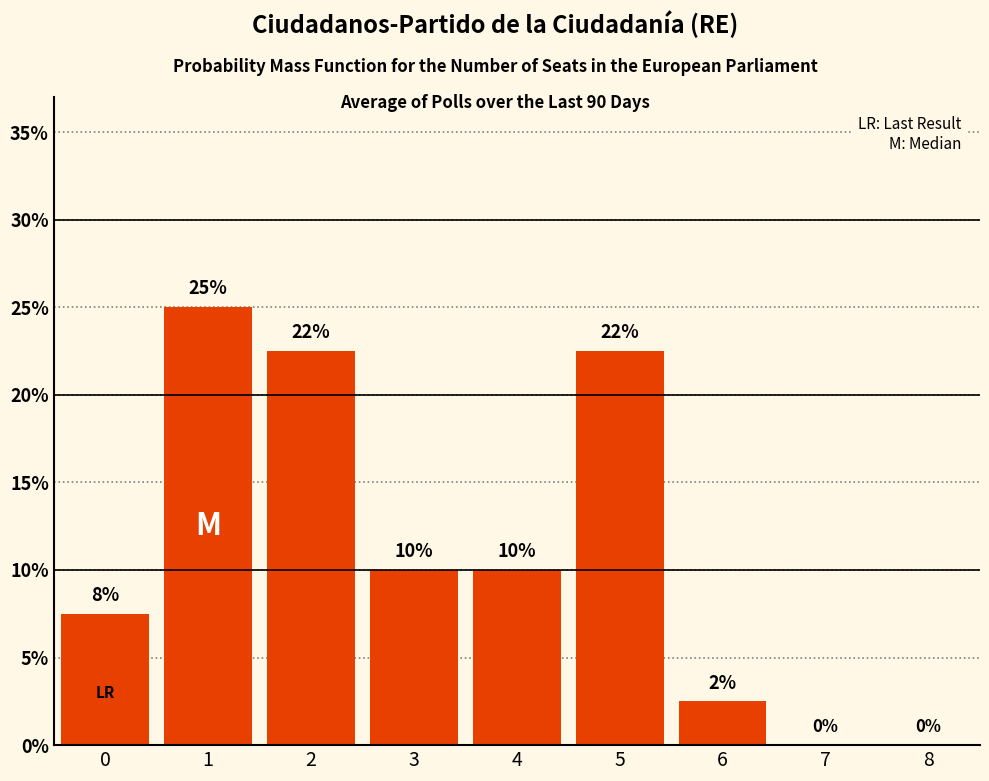

Which has a higher value, 5 or 8?

5